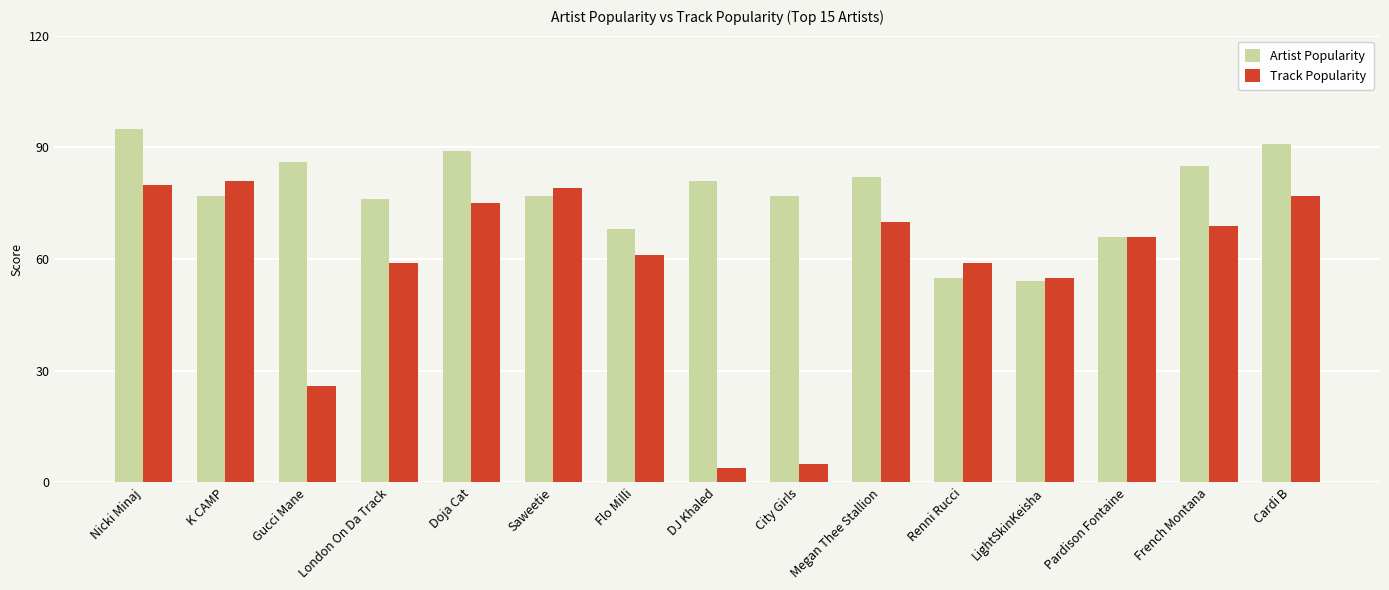

Reading left to right, extract all data points from this chart.

Artist Popularity: 95	77	86	76	89	77	68	81	77	82	55	54	66	85	91
Track Popularity: 80	81	26	59	75	79	61	4	5	70	59	55	66	69	77